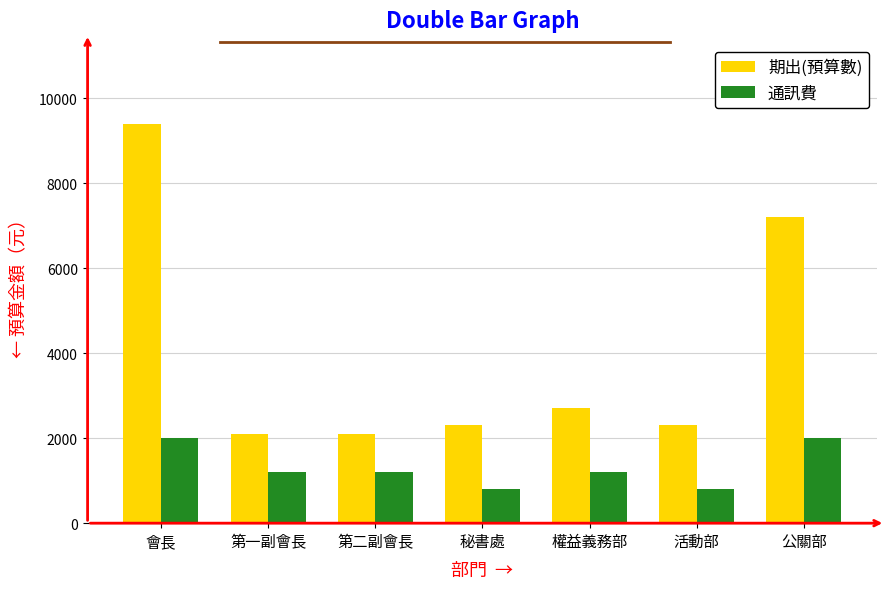

Is the value of 期出(預算數) at 權益義務部 greater than the value of 通訊費 at 活動部?

Yes